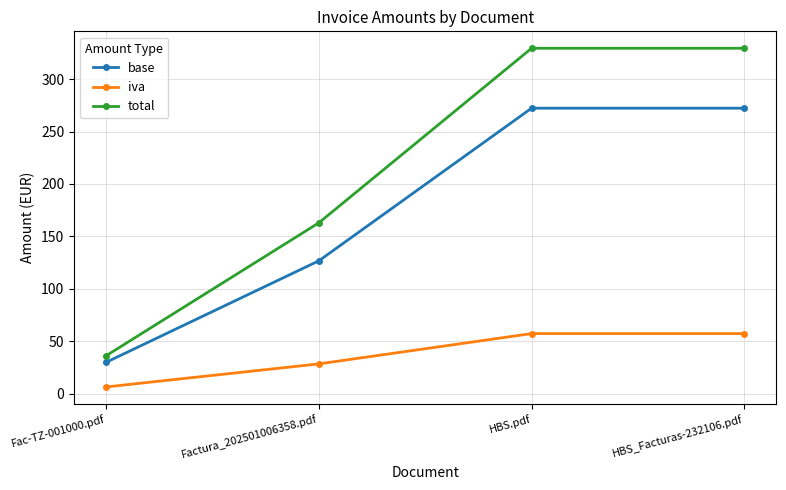

At how many categories does at least one series exceed 122?

3